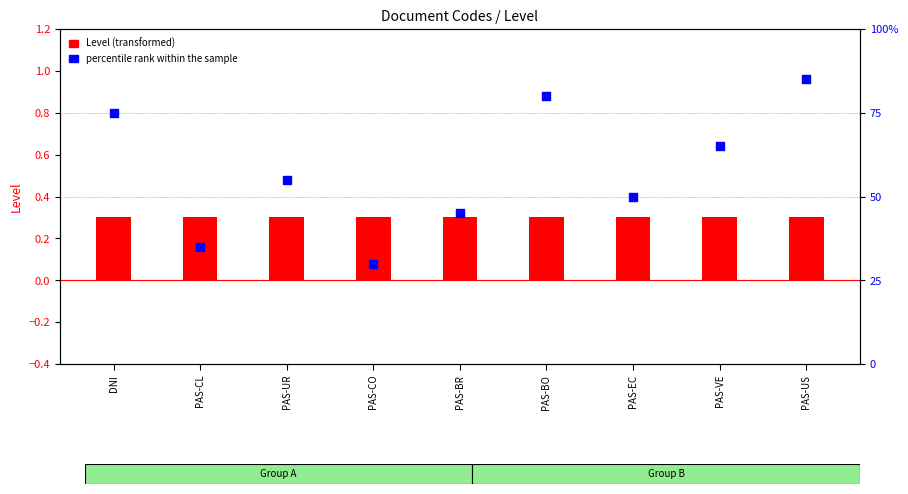

Which series contains the highest Y value?

percentile rank within the sample